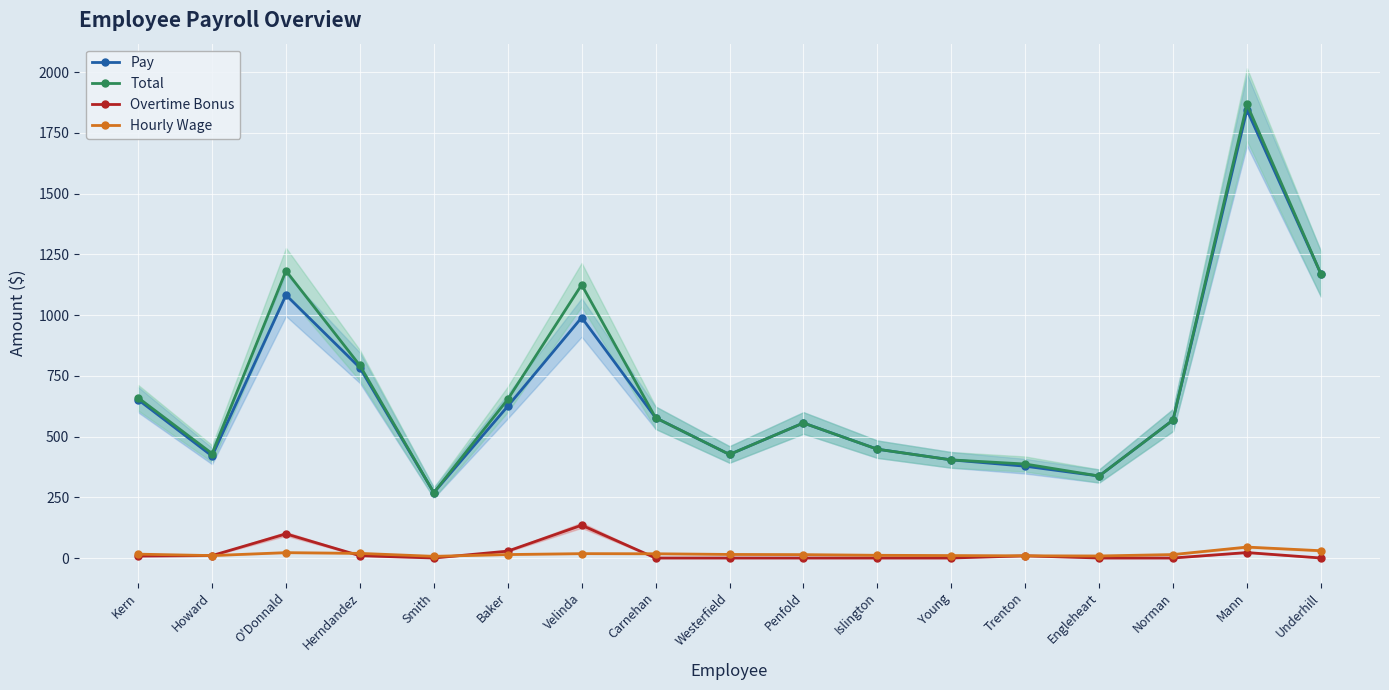

Reading left to right, list all the values displayed in this chart.

Pay: 651.9	420.0	1082.9	783.1	269.1	624.8	990.0	577.5	426.3	556.0	448.0	404.0	378.0	337.6	568.0	1845.0	1170.0
Total: 659.9	430.0	1182.3	792.6	269.1	653.2	1125.0	577.5	426.3	556.0	448.0	404.0	387.0	337.6	568.0	1867.5	1170.0
Overtime Bonus: 8.0	10.0	99.5	9.6	0.0	28.4	135.0	0.0	0.0	0.0	0.0	0.0	9.0	0.0	0.0	22.5	0.0
Hourly Wage: 15.9	10.0	22.1	19.1	6.9	14.2	18.0	17.5	14.7	13.9	11.2	10.1	9.0	8.4	14.2	45.0	30.0